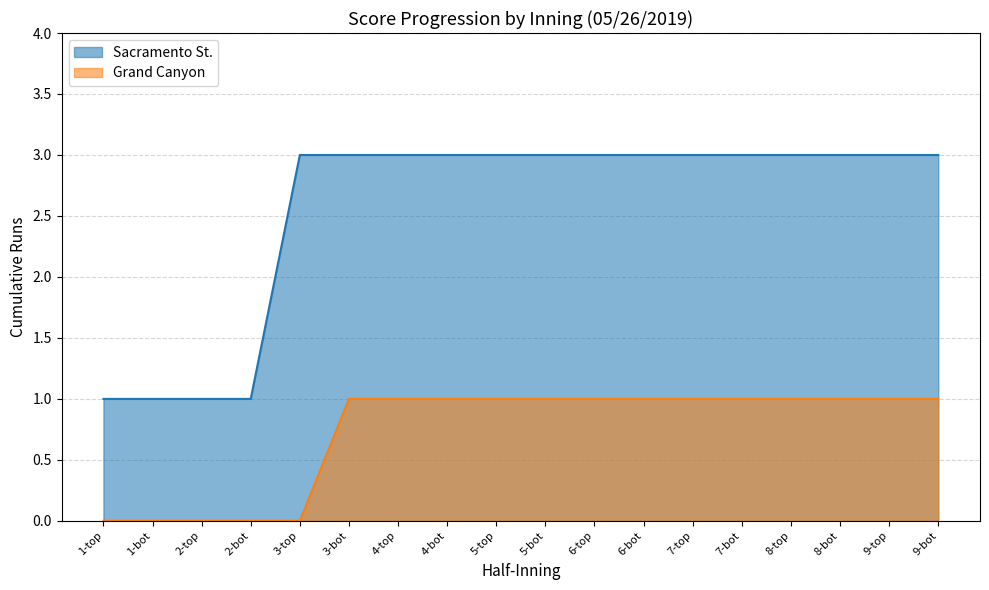

True or false: Sacramento St. and Grand Canyon intersect in this chart.

False